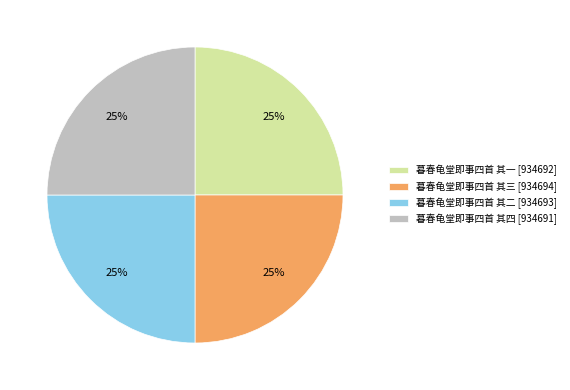

To the nearest percent, what percentage of the pie is 暮春龟堂即事四首 其一?

25%